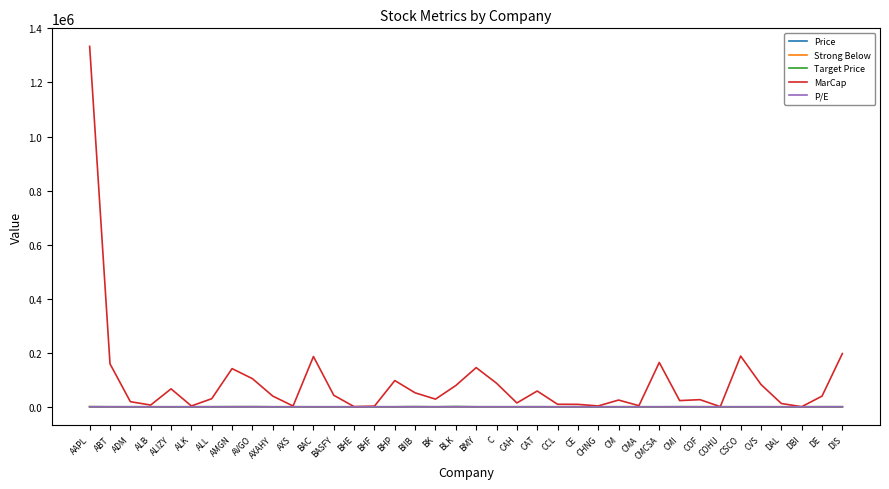

What is the greatest value displayed?

1333718.2